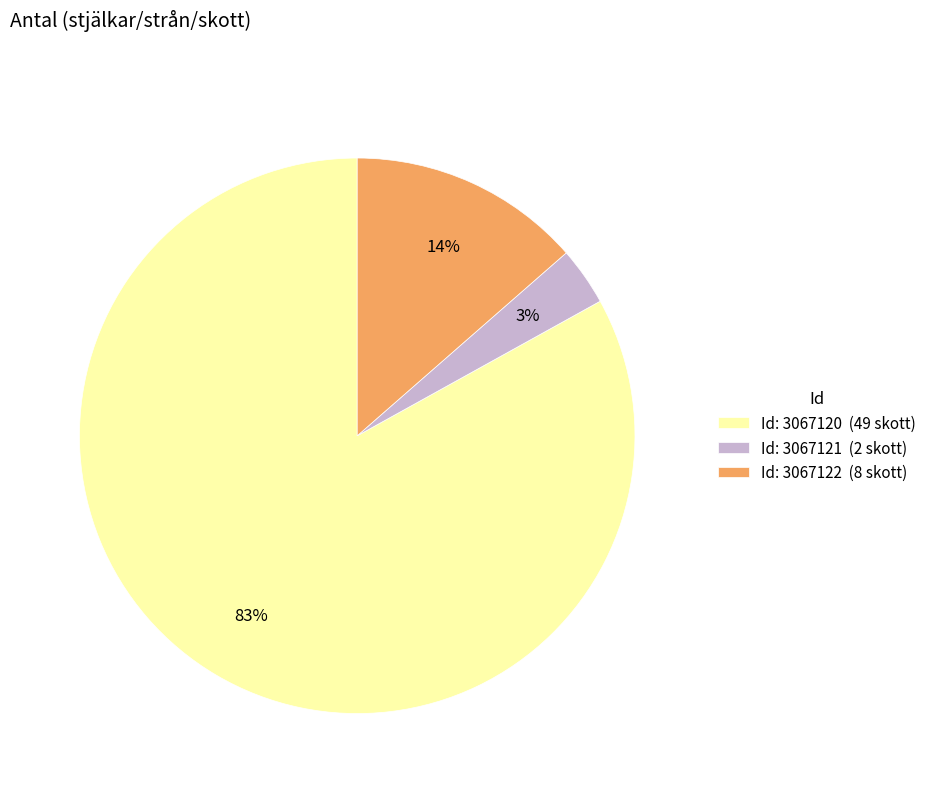

To the nearest percent, what percentage of the pie is Id: 3067121 (2 skott)?

3%